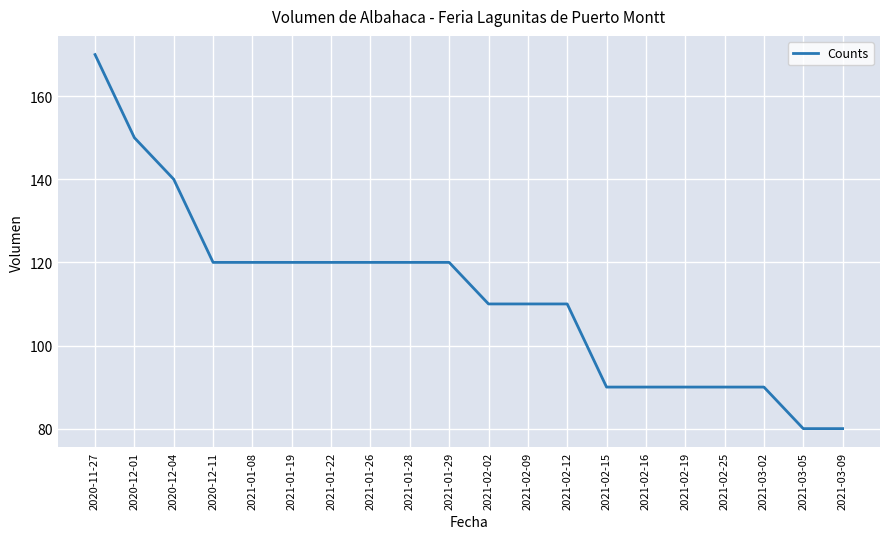

The value at 2020-12-01 is 202. True or false?

False